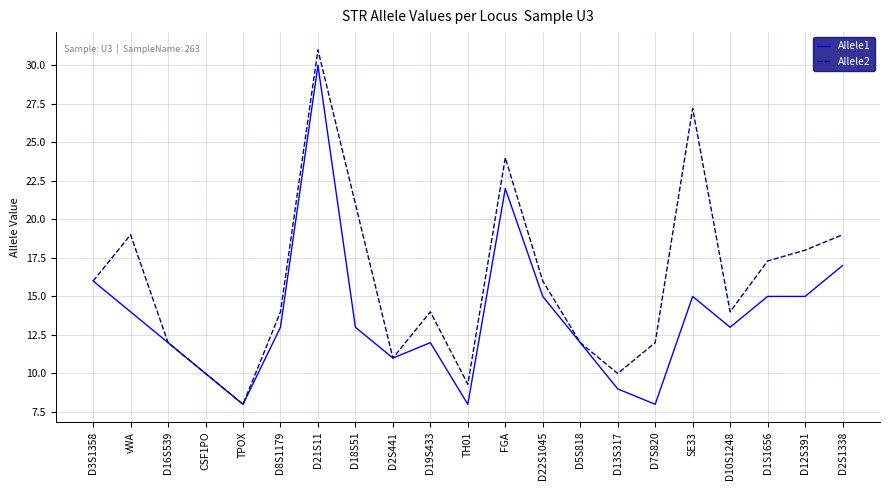

Is it true that Allele1 equals 10.0 at CSF1PO?

True